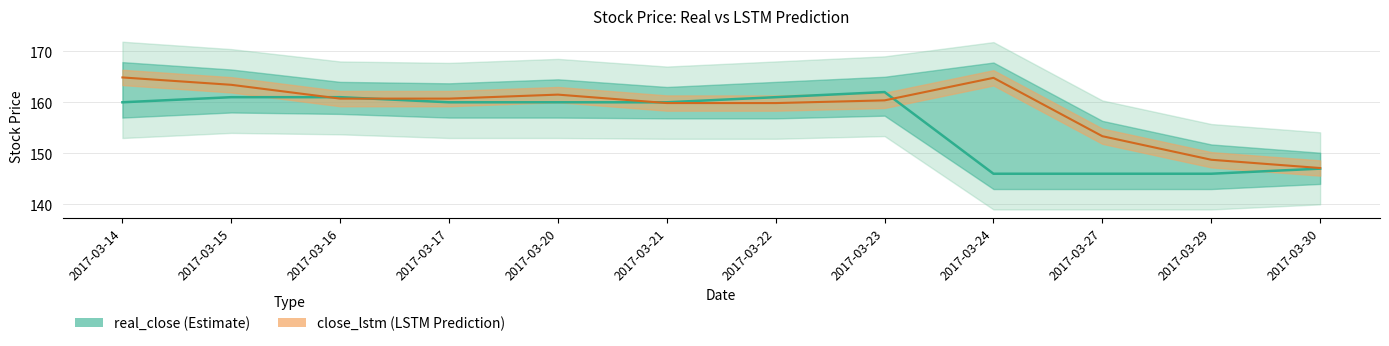

Reading left to right, transcribe all the data shown in this chart.

real_close: 160.0	161.0	161.0	160.0	160.0	160.0	161.0	162.0	146.0	146.0	146.0	147.0
close_lstm: 164.9	163.4	160.7	160.7	161.5	159.8	159.8	160.4	164.8	153.4	148.7	147.1